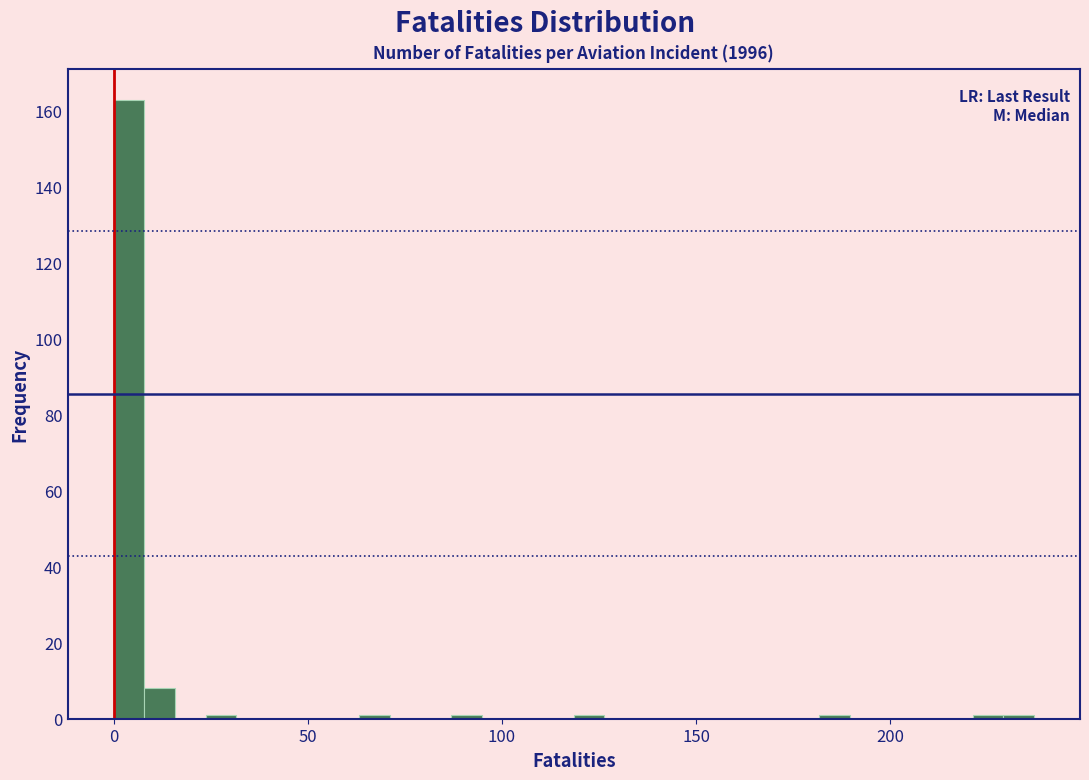

Read against the x-axis, roughly where is the centre of the tallest bar?

5